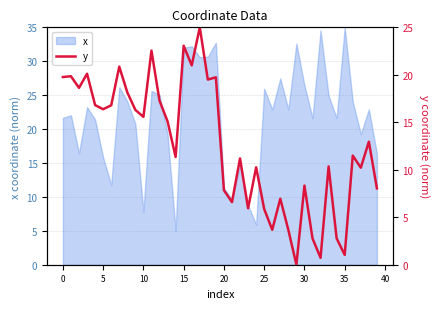

How many values are above zero?

39